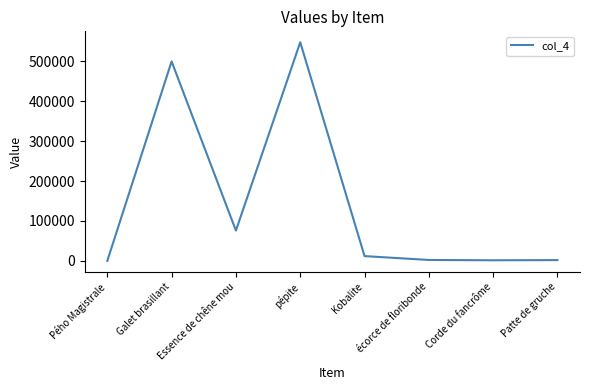

What is the sum of all values?

1141831